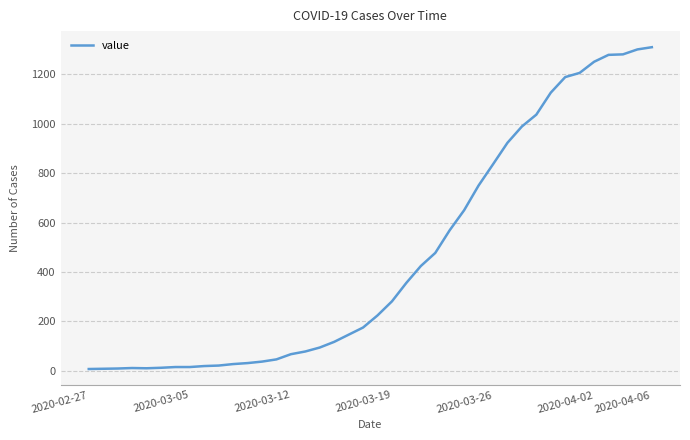

What is the maximum value shown in the chart?

1310